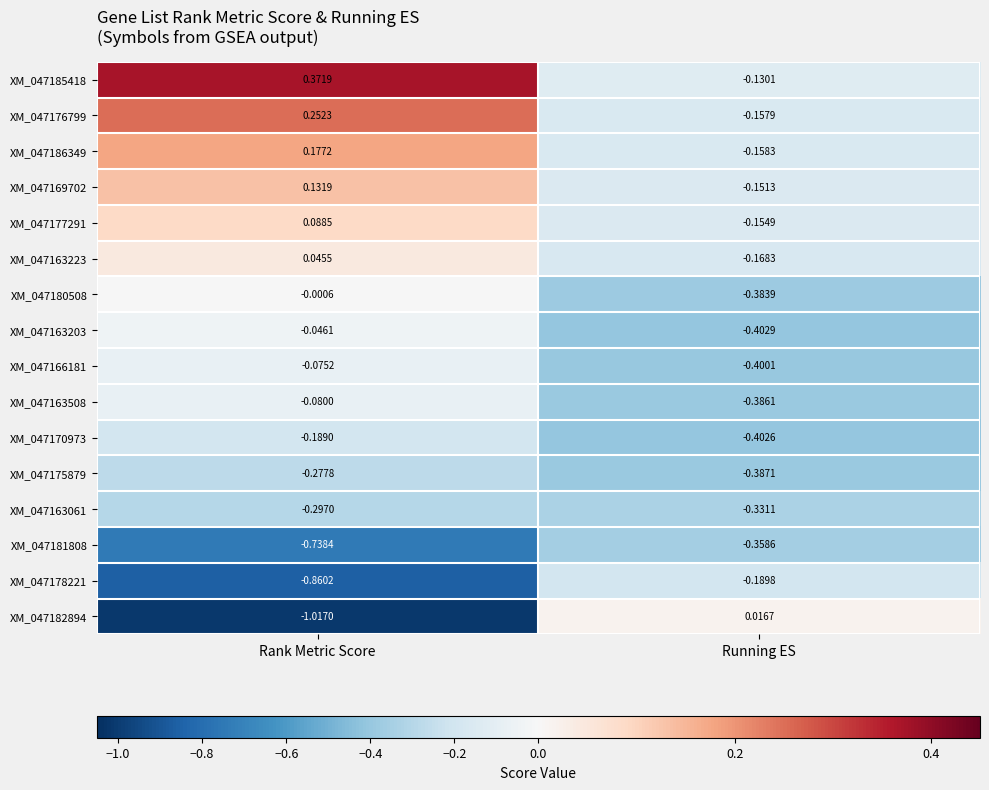

Which label corresponds to the smallest value in the chart?

Rank Metric Score